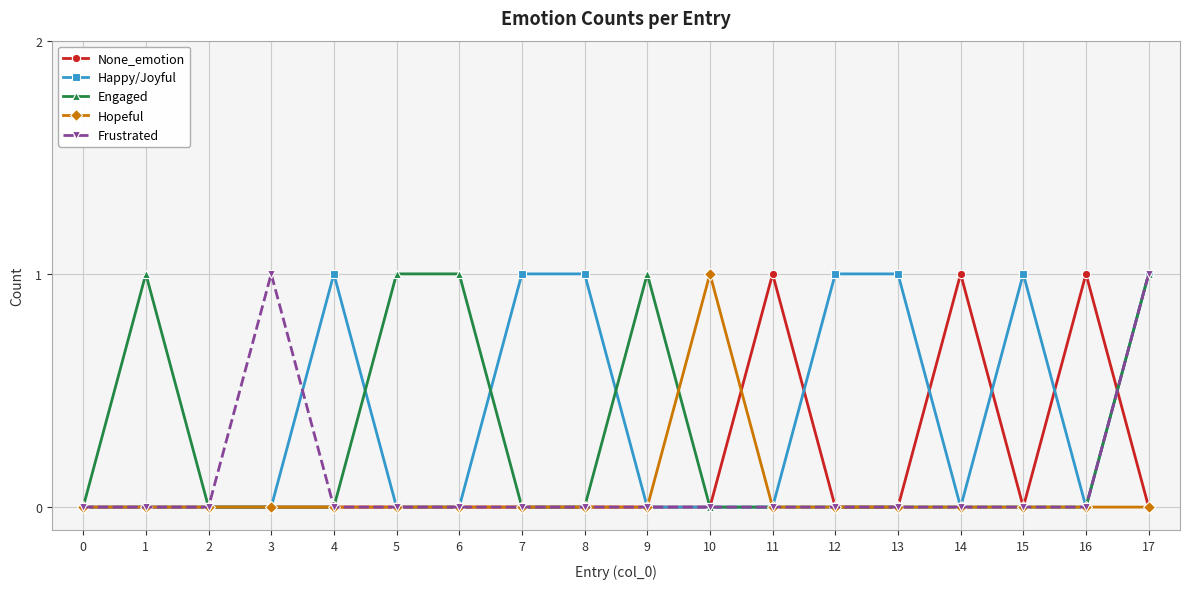

Reading right to left, extract all data points from this chart.

None_emotion: 17=0	16=1	15=0	14=1	13=0	12=0	11=1	10=0	9=0	8=0	7=0	6=0	5=0	4=0	3=0	2=0	1=0	0=0
Happy/Joyful: 17=1	16=0	15=1	14=0	13=1	12=1	11=0	10=0	9=0	8=1	7=1	6=0	5=0	4=1	3=0	2=0	1=0	0=0
Engaged: 17=1	16=0	15=0	14=0	13=0	12=0	11=0	10=0	9=1	8=0	7=0	6=1	5=1	4=0	3=0	2=0	1=1	0=0
Hopeful: 17=0	16=0	15=0	14=0	13=0	12=0	11=0	10=1	9=0	8=0	7=0	6=0	5=0	4=0	3=0	2=0	1=0	0=0
Frustrated: 17=1	16=0	15=0	14=0	13=0	12=0	11=0	10=0	9=0	8=0	7=0	6=0	5=0	4=0	3=1	2=0	1=0	0=0